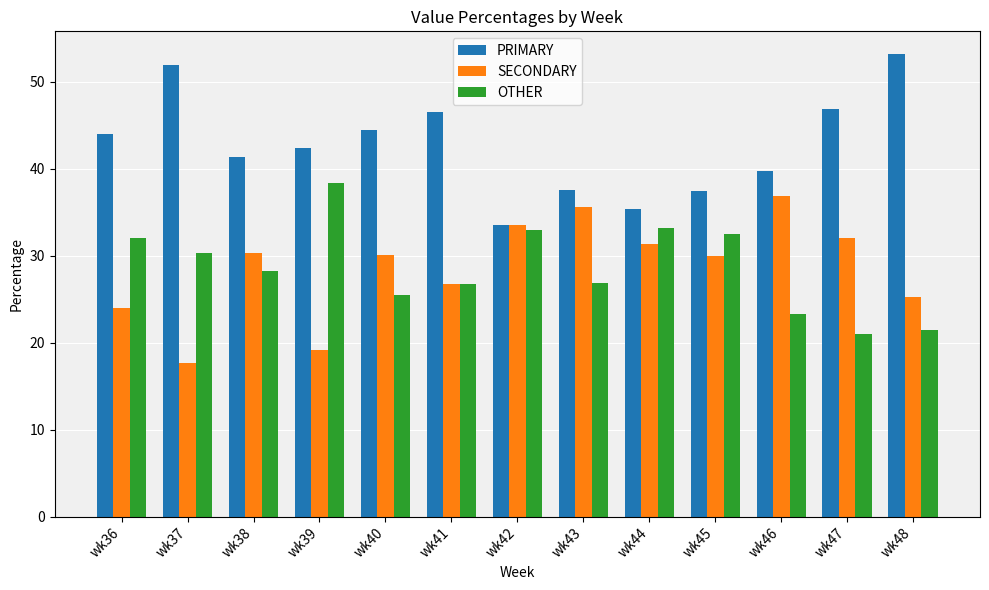

True or false: OTHER has a value of 21.1 at wk47.

True